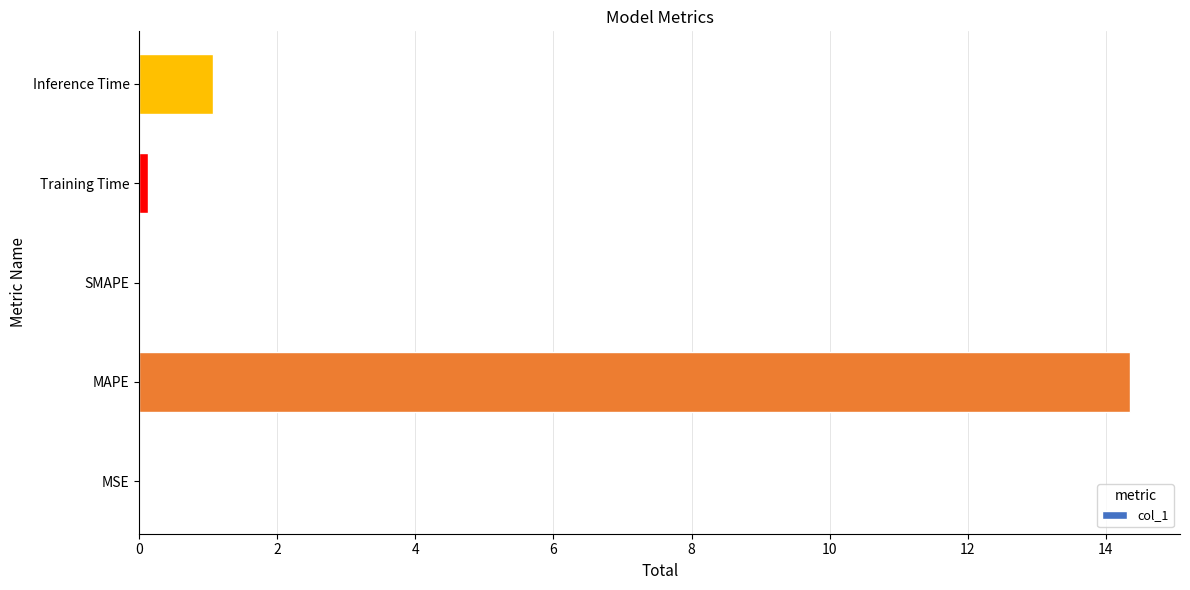

Are the bars horizontal?

Yes